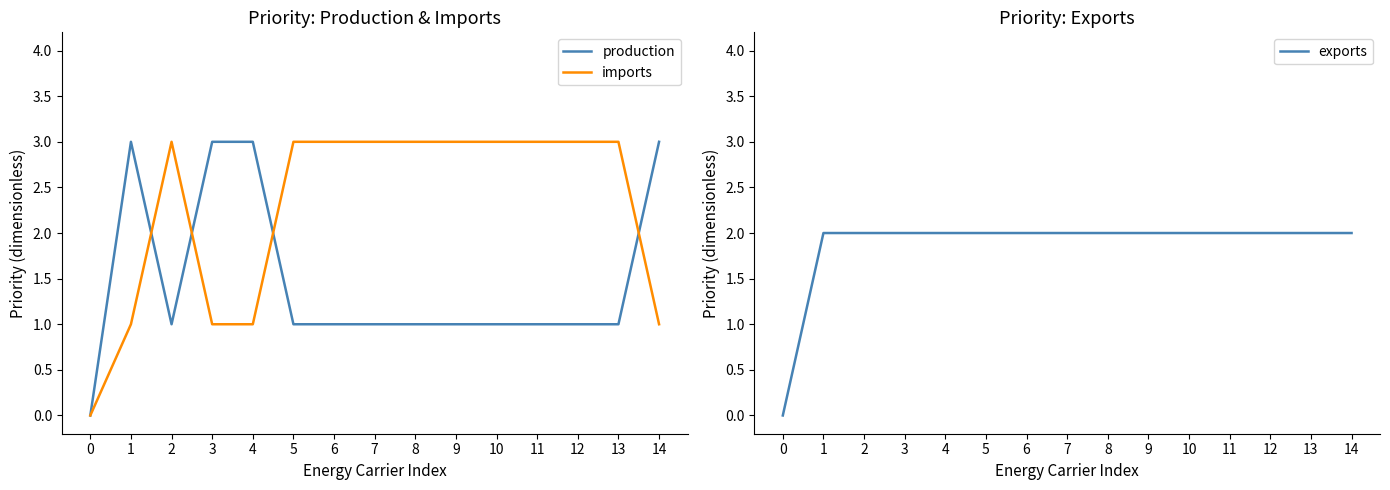

Reading left to right, list all the values displayed in this chart.

production: 0	3	1	3	3	1	1	1	1	1	1	1	1	1	3
imports: 0	1	3	1	1	3	3	3	3	3	3	3	3	3	1
exports: 0	2	2	2	2	2	2	2	2	2	2	2	2	2	2